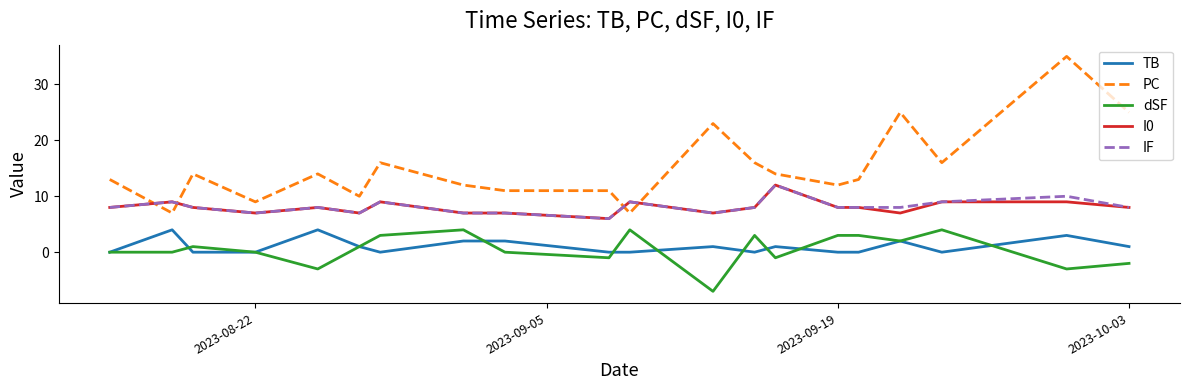

True or false: IF and TB cross at least once.

False